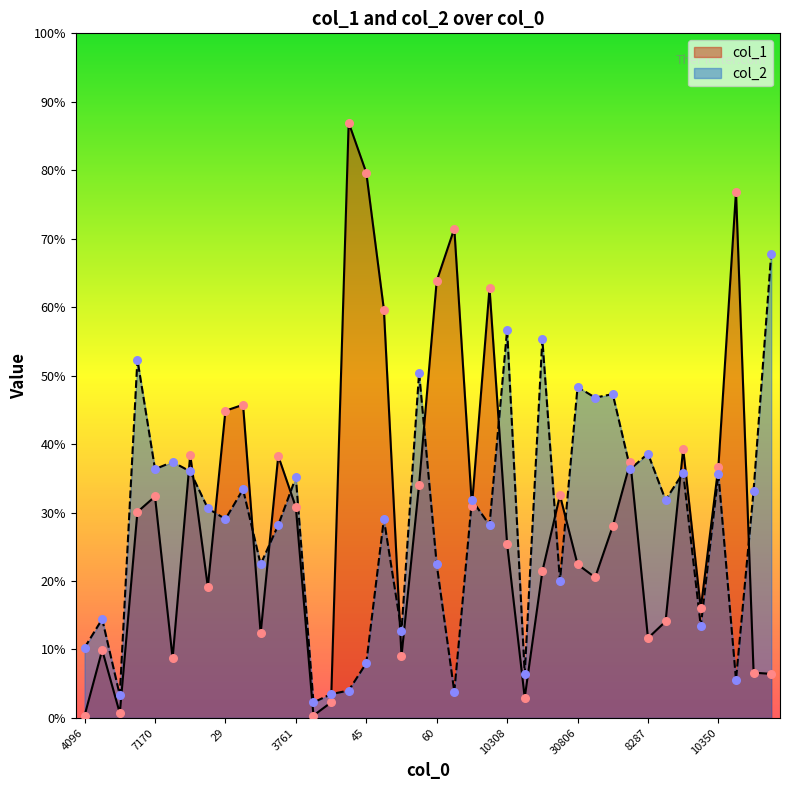

At which category is the sum across all series the highest?

44